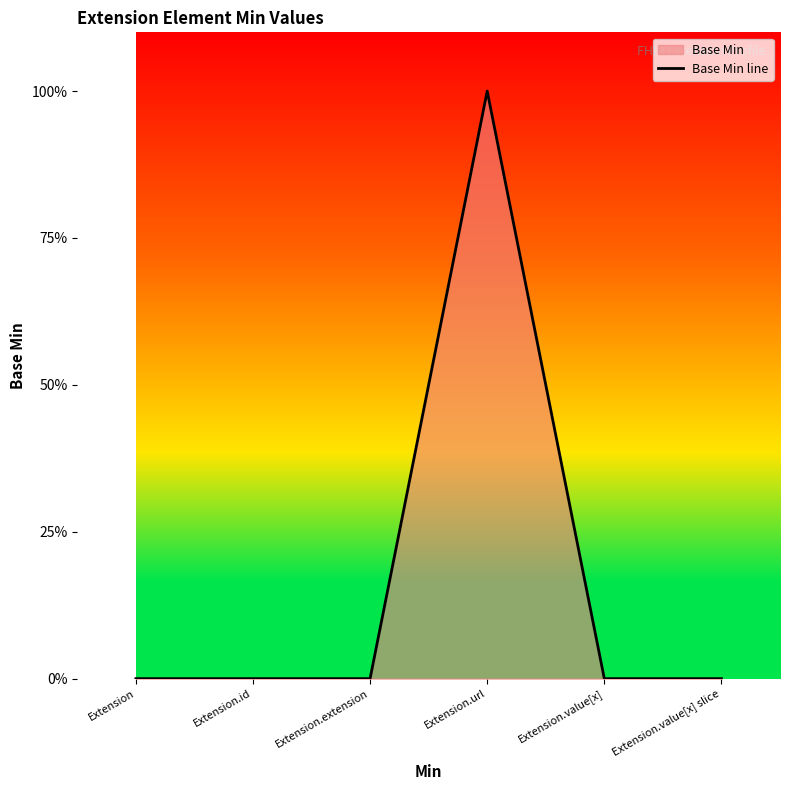

List the labels in order of value, largest first.

Extension.url, Extension, Extension.id, Extension.extension, Extension.value[x], Extension.value[x] slice